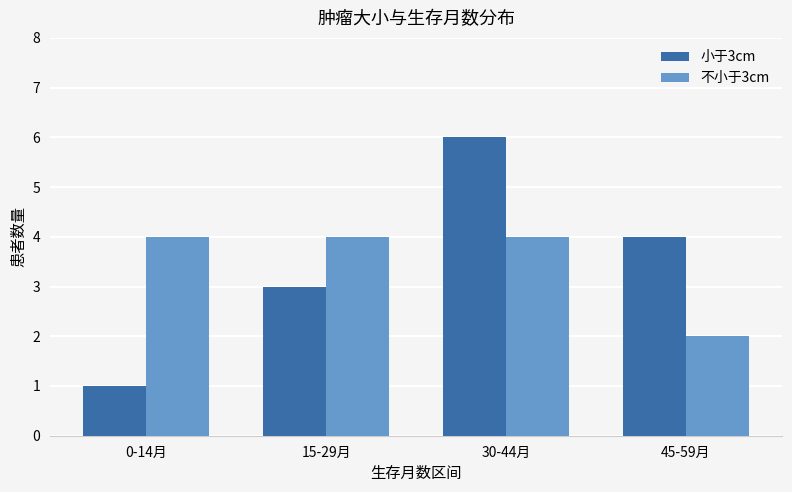

True or false: 小于3cm has a value of 10 at 30-44月.

False